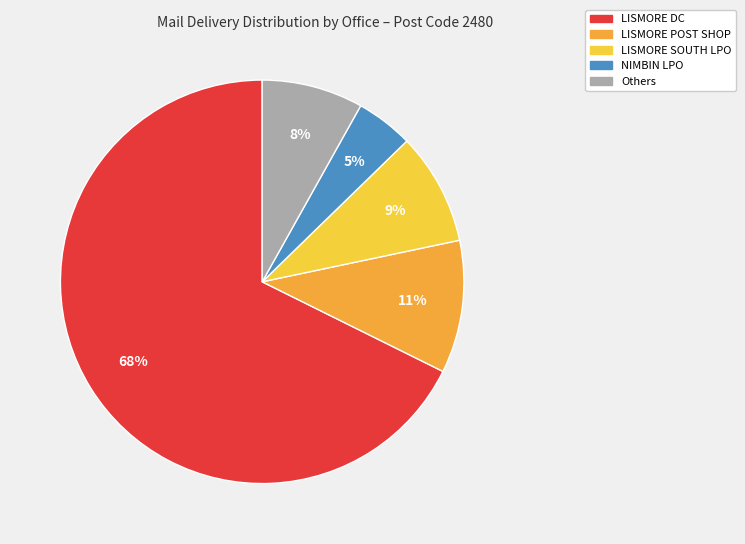

Which slice is the largest?

LISMORE DC